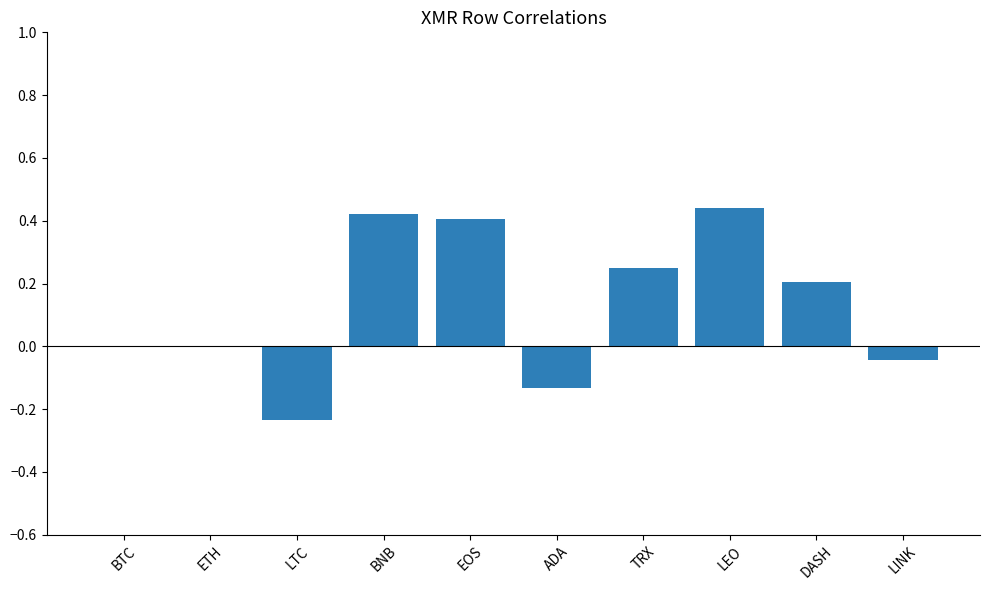

Between LEO and DASH, which is larger?

LEO